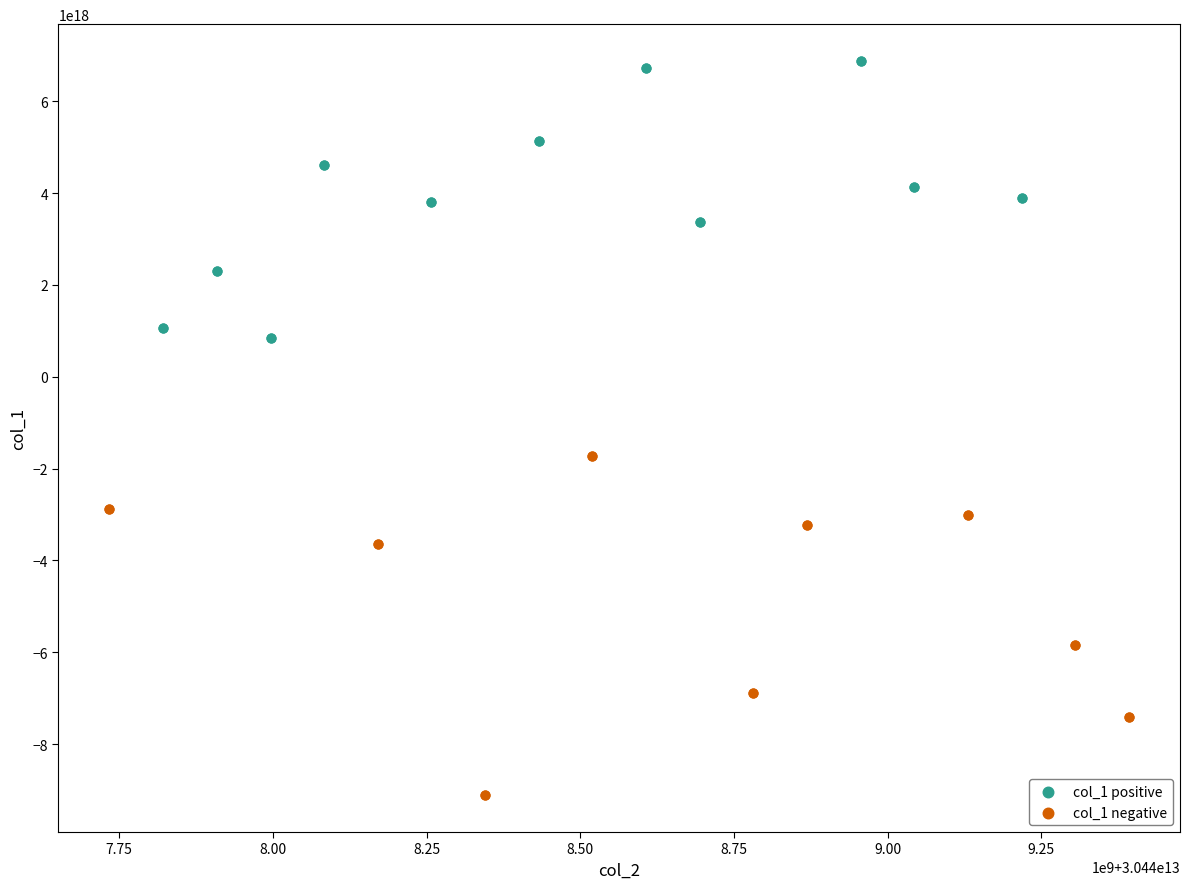

Which series has the largest Y range (max minus min)?

col_1 negative